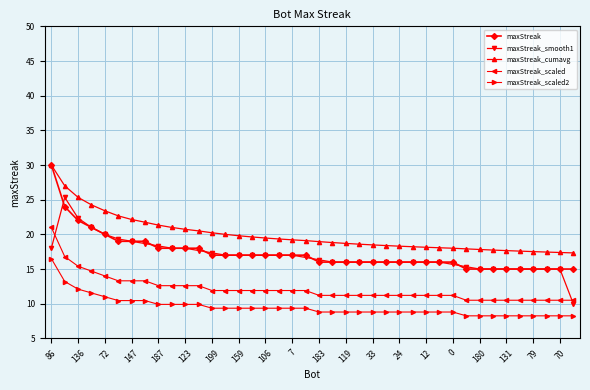

What is the value of the maxStreak_smooth1 point at the 30th from the left?

16.0